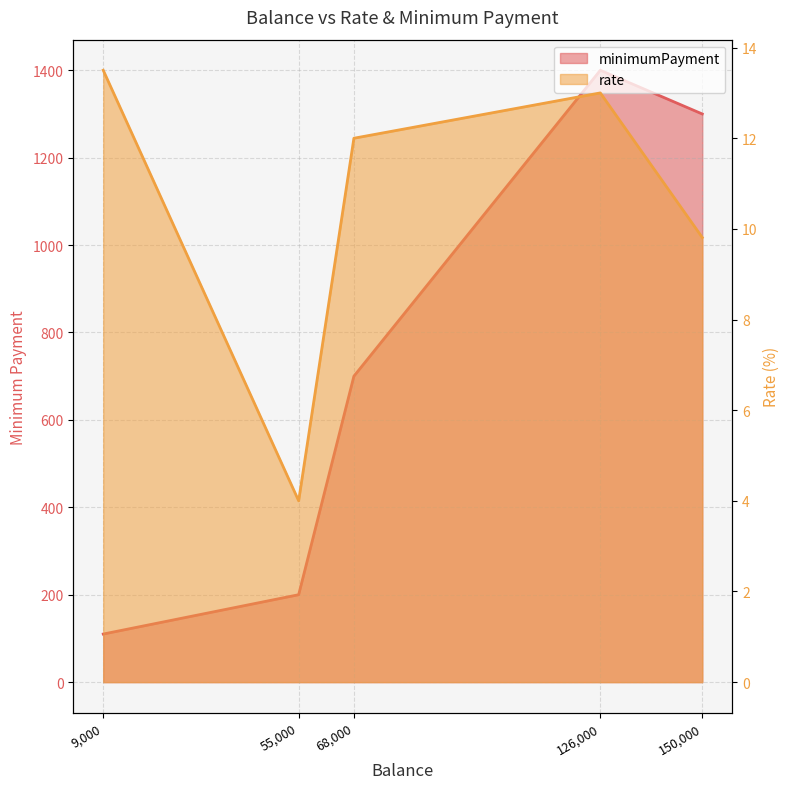

The value at 68000 is 700. True or false?

True